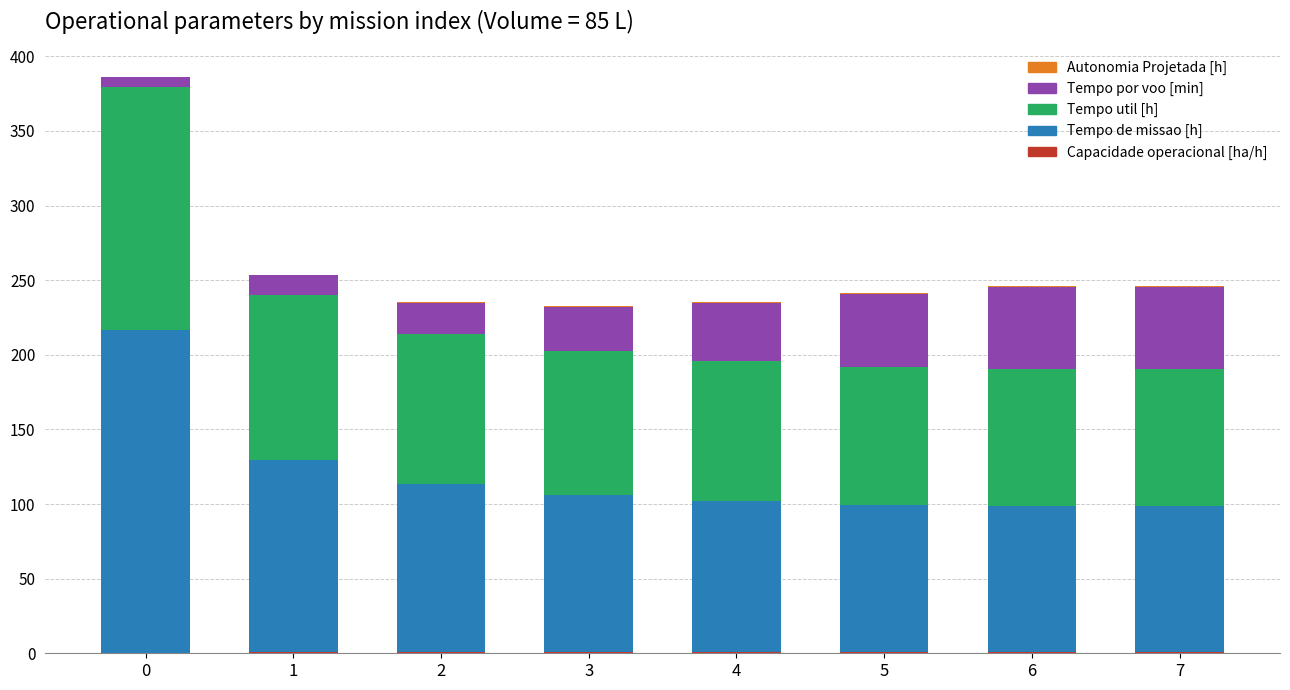

Between 0 and 7, which is larger?

7